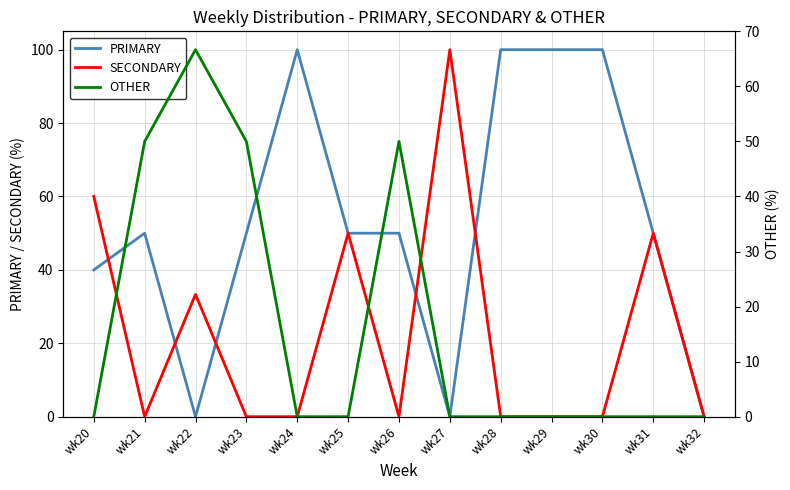

The value of OTHER at wk22 is 66.7. True or false?

True